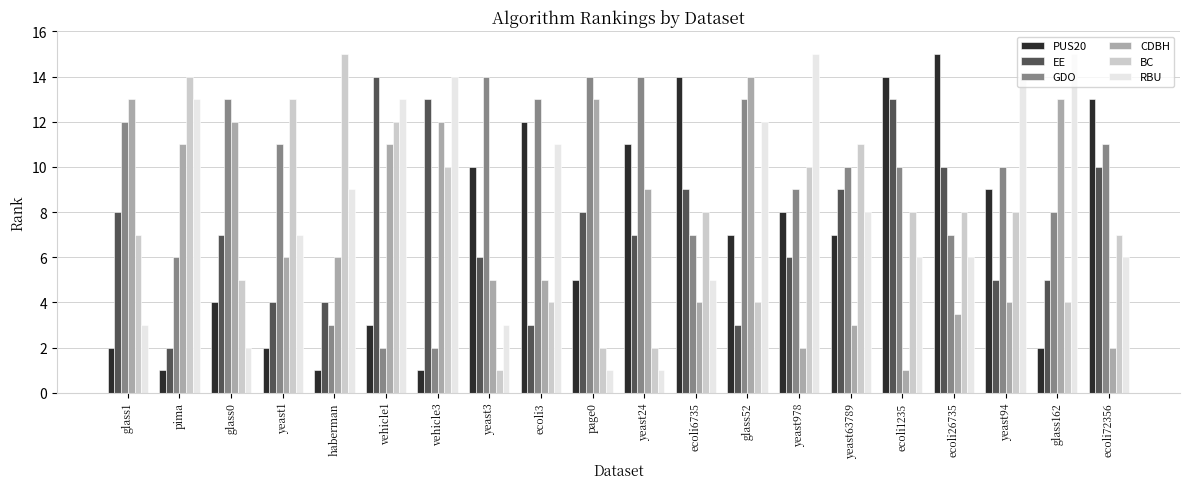

Reading right to left, list all the values displayed in this chart.

PUS20: ecoli72356=13.0	glass162=2.0	yeast94=9.0	ecoli26735=15.0	ecoli1235=14.0	yeast63789=7.0	yeast978=8.0	glass52=7.0	ecoli6735=14.0	yeast24=11.0	page0=5.0	ecoli3=12.0	yeast3=10.0	vehicle3=1.0	vehicle1=3.0	haberman=1.0	yeast1=2.0	glass0=4.0	pima=1.0	glass1=2.0
EE: ecoli72356=10.0	glass162=5.0	yeast94=5.0	ecoli26735=10.0	ecoli1235=13.0	yeast63789=9.0	yeast978=6.0	glass52=3.0	ecoli6735=9.0	yeast24=7.0	page0=8.0	ecoli3=3.0	yeast3=6.0	vehicle3=13.0	vehicle1=14.0	haberman=4.0	yeast1=4.0	glass0=7.0	pima=2.0	glass1=8.0
GDO: ecoli72356=11.0	glass162=8.0	yeast94=10.0	ecoli26735=7.0	ecoli1235=10.0	yeast63789=10.0	yeast978=9.0	glass52=13.0	ecoli6735=7.0	yeast24=14.0	page0=14.0	ecoli3=13.0	yeast3=14.0	vehicle3=2.0	vehicle1=2.0	haberman=3.0	yeast1=11.0	glass0=13.0	pima=6.0	glass1=12.0
CDBH: ecoli72356=2.0	glass162=13.0	yeast94=4.0	ecoli26735=3.5	ecoli1235=1.0	yeast63789=3.0	yeast978=2.0	glass52=14.0	ecoli6735=4.0	yeast24=9.0	page0=13.0	ecoli3=5.0	yeast3=5.0	vehicle3=12.0	vehicle1=11.0	haberman=6.0	yeast1=6.0	glass0=12.0	pima=11.0	glass1=13.0
BC: ecoli72356=7.0	glass162=4.0	yeast94=8.0	ecoli26735=8.0	ecoli1235=8.0	yeast63789=11.0	yeast978=10.0	glass52=4.0	ecoli6735=8.0	yeast24=2.0	page0=2.0	ecoli3=4.0	yeast3=1.0	vehicle3=10.0	vehicle1=12.0	haberman=15.0	yeast1=13.0	glass0=5.0	pima=14.0	glass1=7.0
RBU: ecoli72356=6.0	glass162=15.0	yeast94=14.0	ecoli26735=6.0	ecoli1235=6.0	yeast63789=8.0	yeast978=15.0	glass52=12.0	ecoli6735=5.0	yeast24=1.0	page0=1.0	ecoli3=11.0	yeast3=3.0	vehicle3=14.0	vehicle1=13.0	haberman=9.0	yeast1=7.0	glass0=2.0	pima=13.0	glass1=3.0